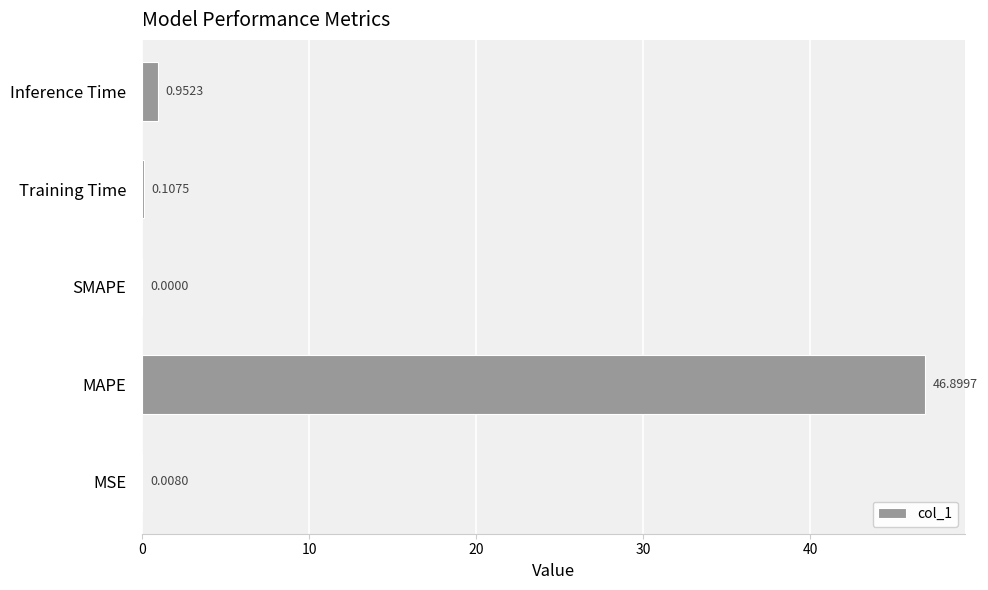

Which has a higher value, Training Time or Inference Time?

Inference Time